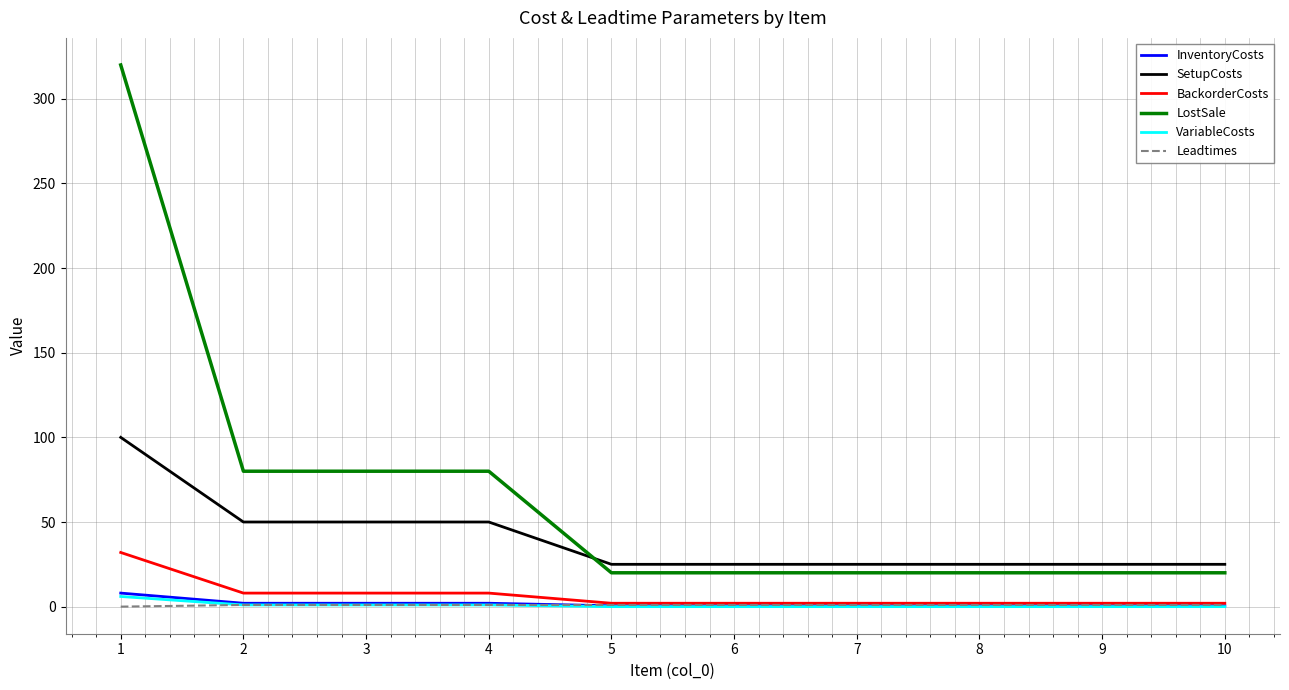

At how many categories does at least one series exceed 176?

1